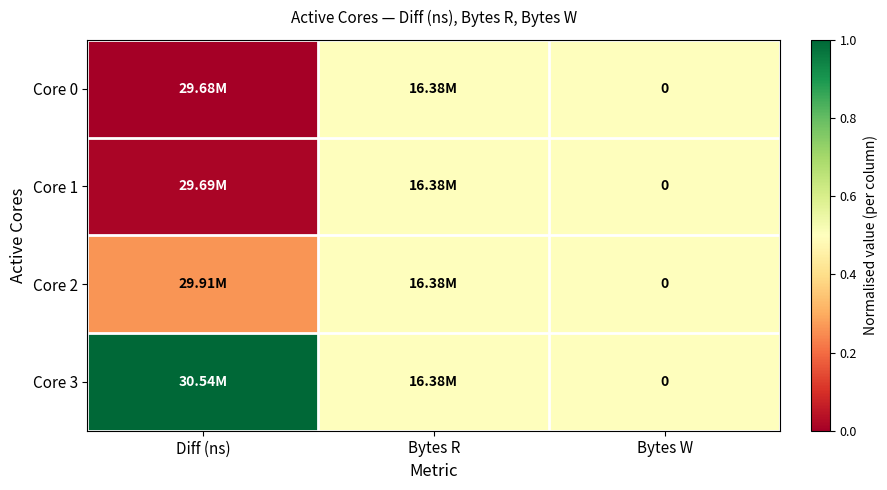

At which category does the chart reach its peak across all series?

Diff (ns)